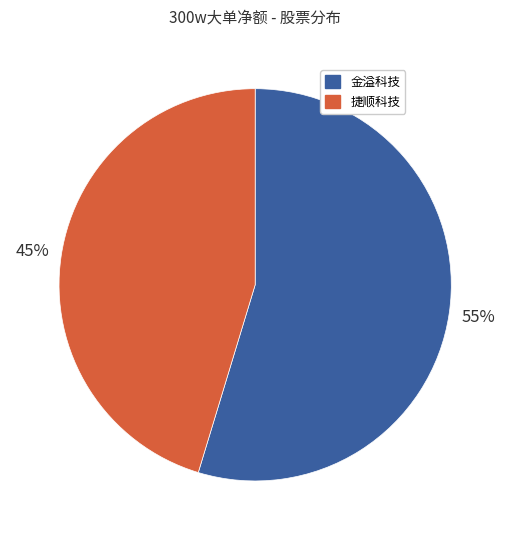

Is the sum of 捷顺科技 and 金溢科技 greater than half?

Yes